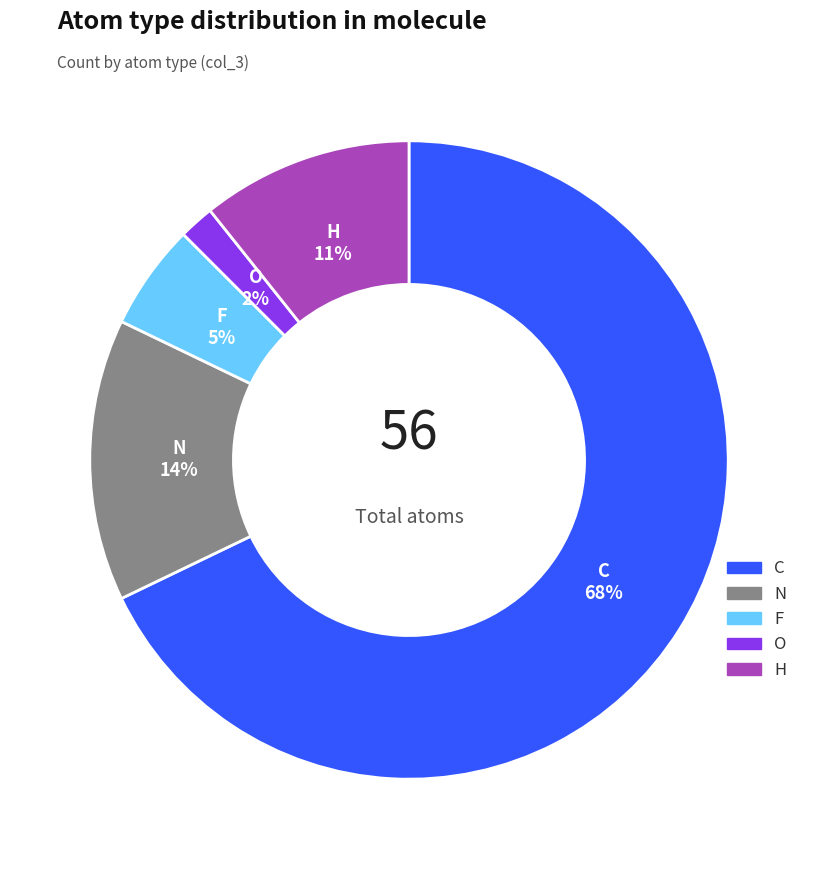

True or false: N accounts for 14% of the total.

True